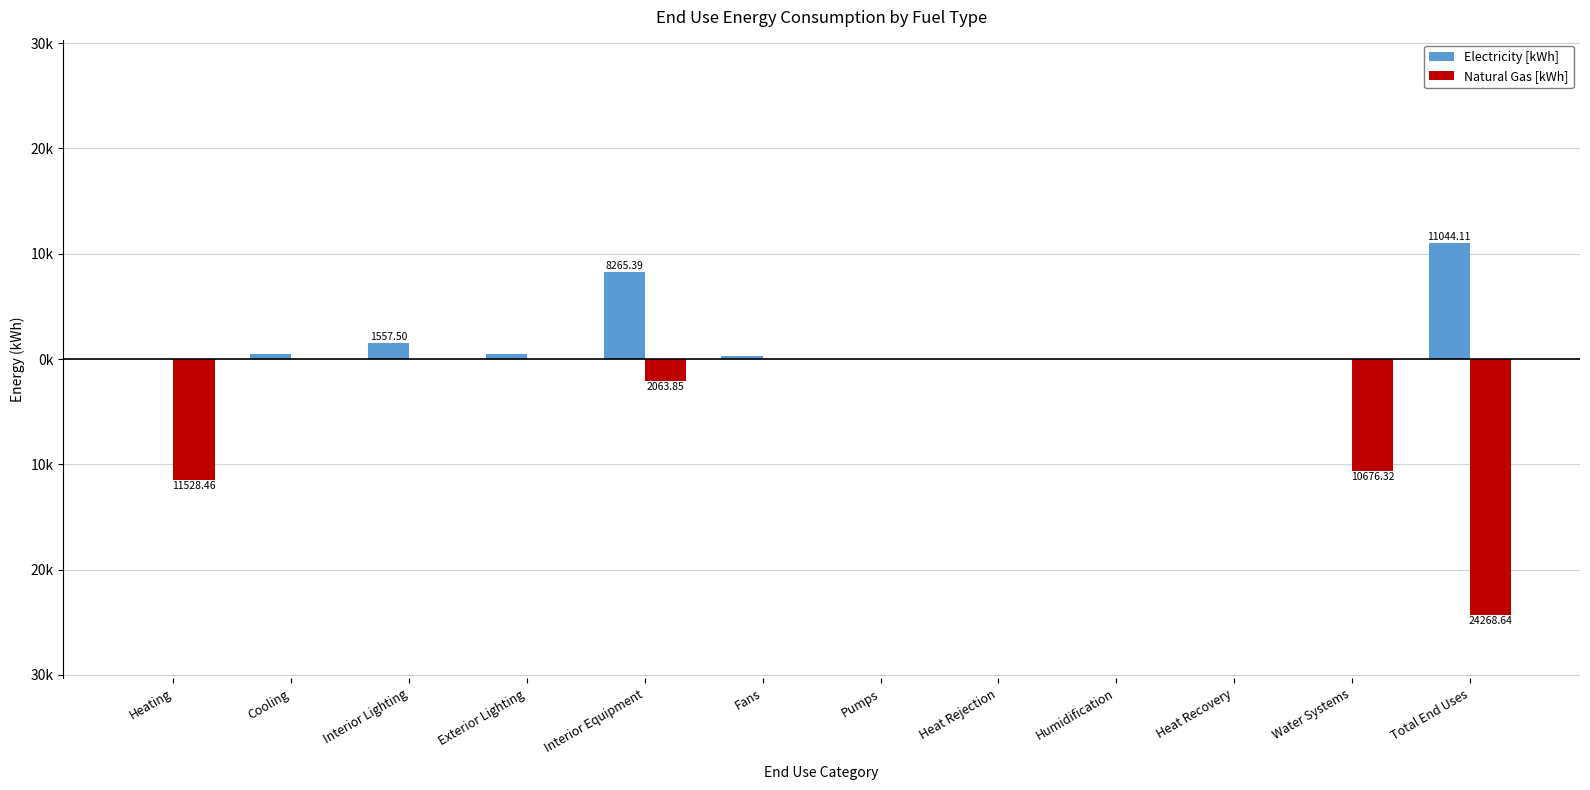

Which has a higher value, Pumps or Heating?

Pumps